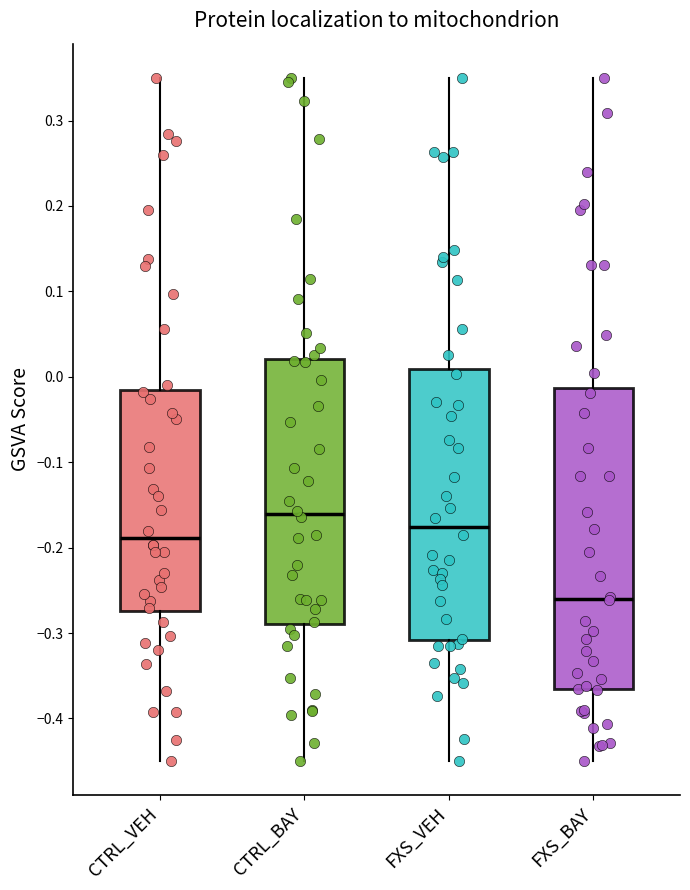

Reading left to right, transcribe this box plot: for each box, give where its median line is, the range the box spans, and where its two whiskers end, as read against the y-axis. The values are not printed on the chart, so give them approximately, as read against the axis.

CTRL_VEH: median -0.19, box -0.27 to -0.02, whiskers -0.45 to 0.35
CTRL_BAY: median -0.16, box -0.29 to 0.02, whiskers -0.45 to 0.35
FXS_VEH: median -0.18, box -0.31 to 0.01, whiskers -0.45 to 0.35
FXS_BAY: median -0.26, box -0.37 to -0.01, whiskers -0.45 to 0.35